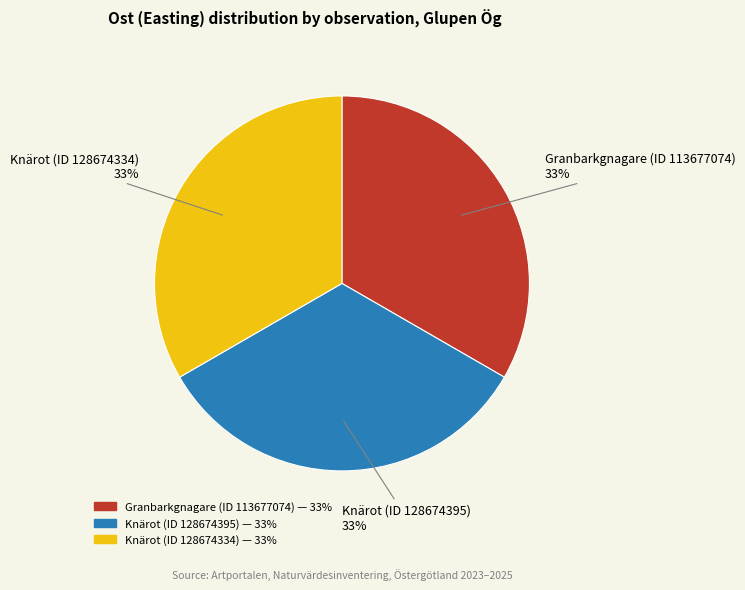

Do Knärot (ID 128674334) and Knärot (ID 128674395) together represent more than half of the pie?

Yes